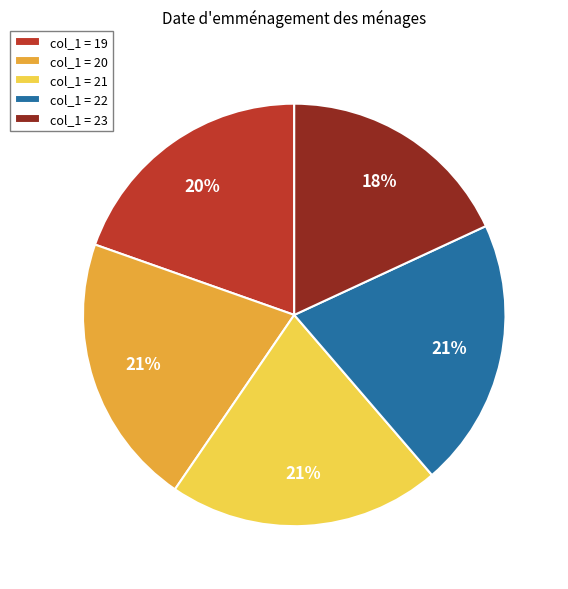

Approximately how many times larger is the value at col_1 = 20 compared to col_1 = 23?

1.2